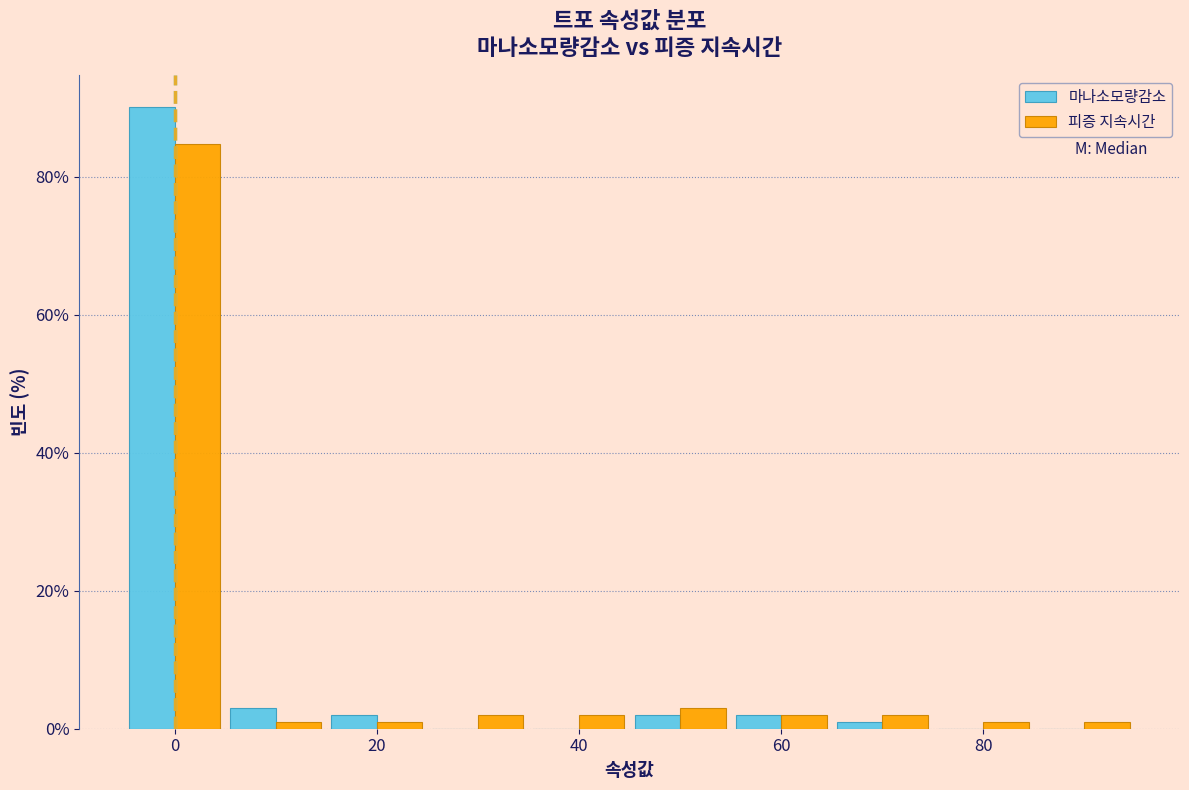

Reading left to right, transcribe this chart: for each range on the x-axis, give the height of each series' bar. Neither the bar edges nor the heights are printed on the chart, so give them approximately, as read against the axes.

-5 to 5: 마나소모량감소=90	피증 지속시간=84
5 to 15: 마나소모량감소=2	피증 지속시간=under 2
15 to 25: 마나소모량감소=under 2	피증 지속시간=under 2
25 to 35: 마나소모량감소=0	피증 지속시간=2
35 to 45: 마나소모량감소=0	피증 지속시간=2
45 to 55: 마나소모량감소=under 2	피증 지속시간=4
55 to 65: 마나소모량감소=under 2	피증 지속시간=2
65 to 75: 마나소모량감소=under 2	피증 지속시간=2
75 to 85: 마나소모량감소=0	피증 지속시간=under 2
85 to 95: 마나소모량감소=0	피증 지속시간=under 2